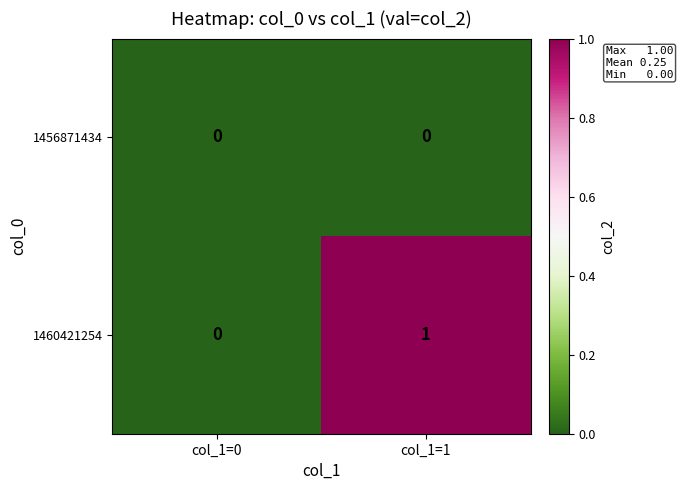

How many data points does each series have?

2